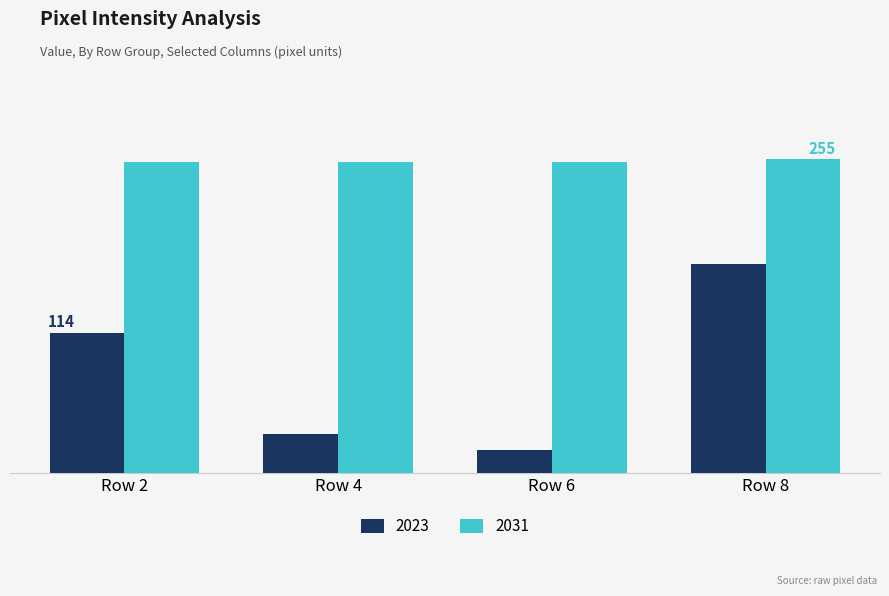

Are the bars horizontal?

No